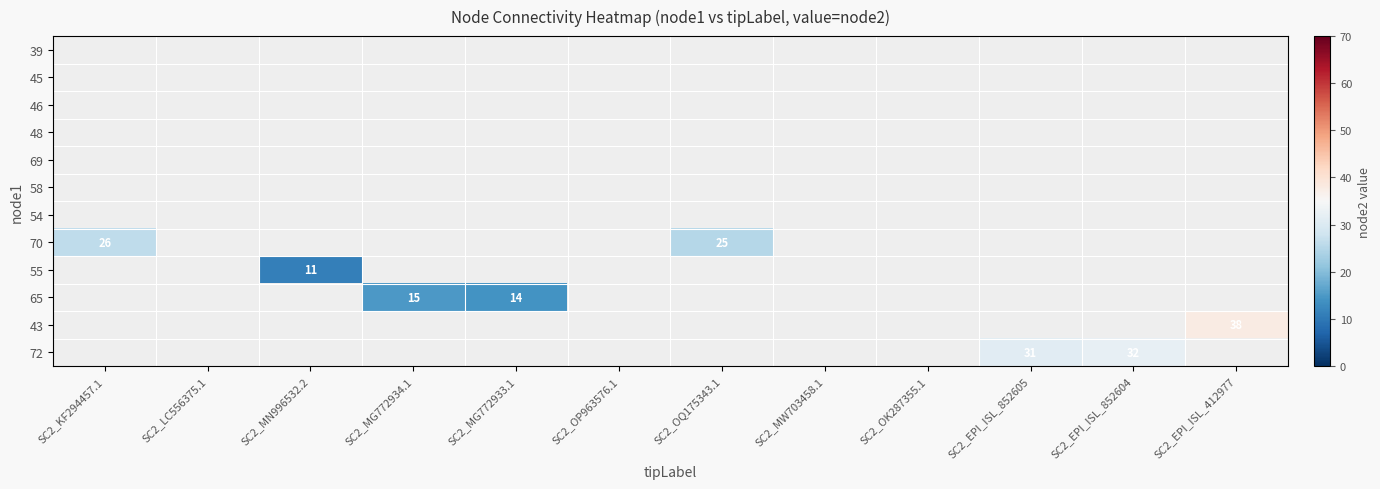

True or false: 65 has a value of 23 at SC2_MG772933.1.

False